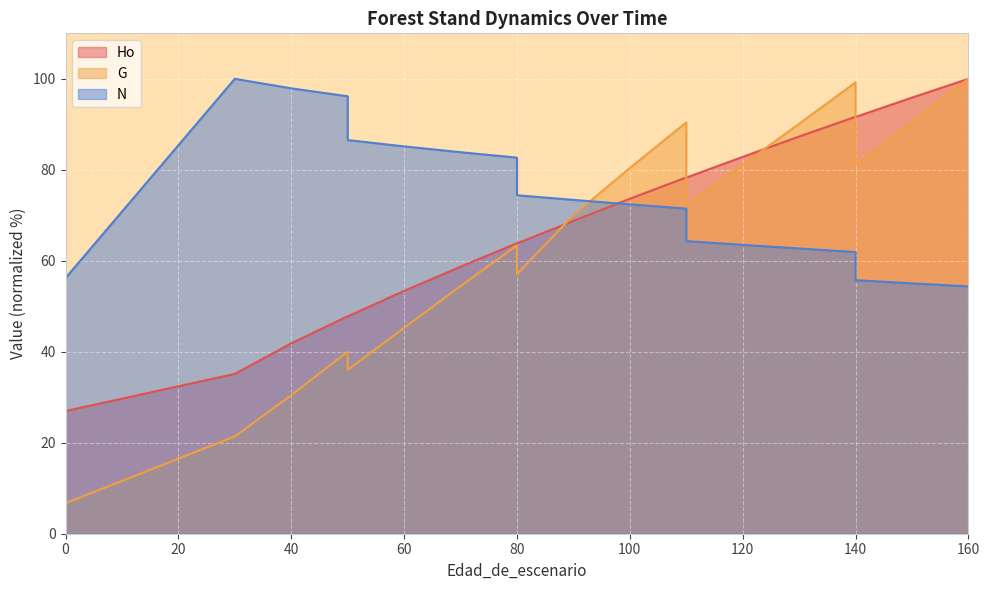

What is the difference between the maximum and minimum values in the Ho series?

73.3